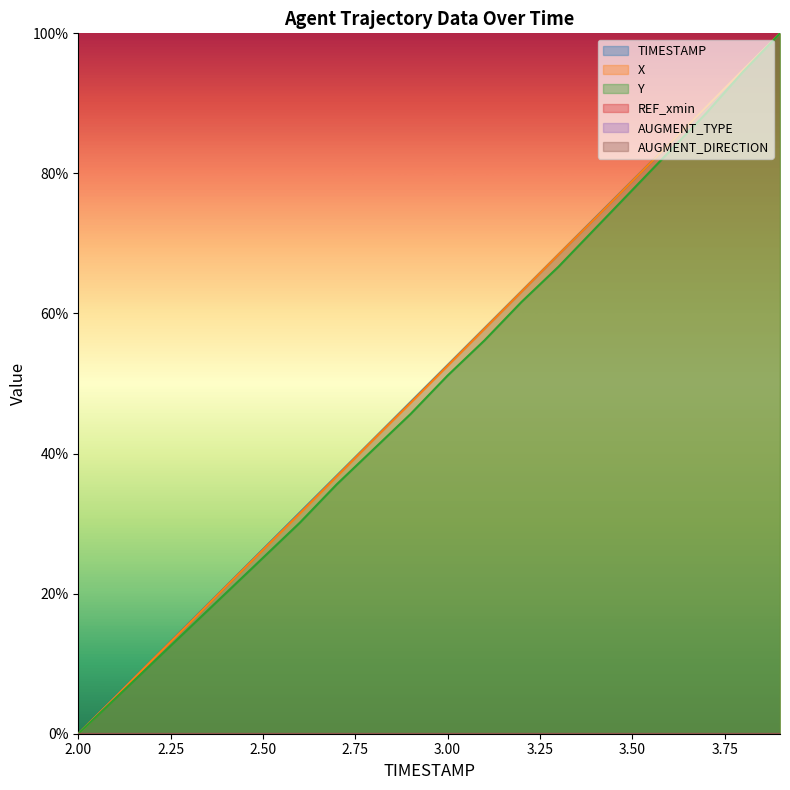

True or false: TIMESTAMP has more than 0 points higher than both neighbors.

False